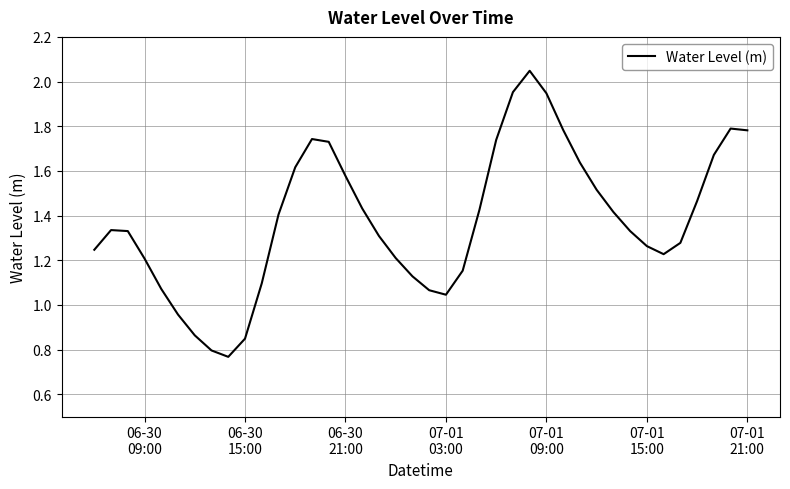

How many values are below 1?

5